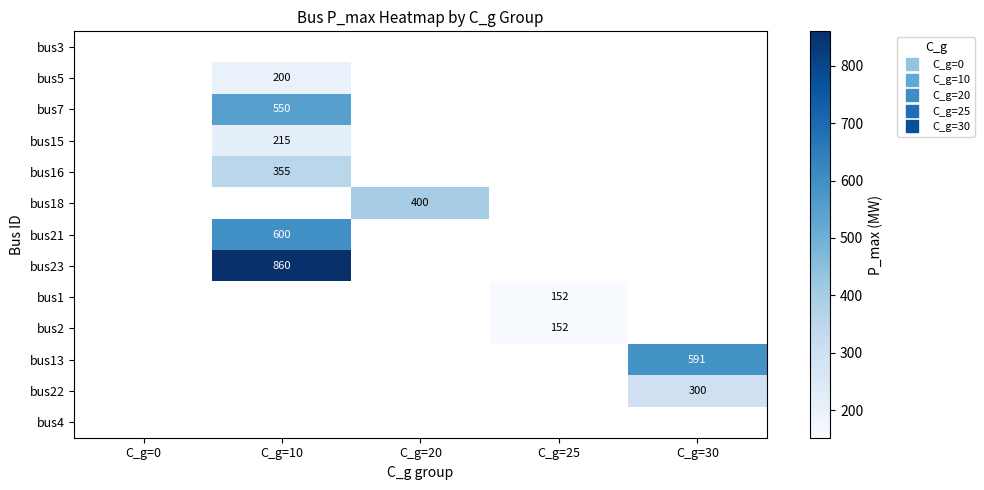

List the labels in order of bus1 value, smallest first.

C_g=0, C_g=10, C_g=20, C_g=25, C_g=30